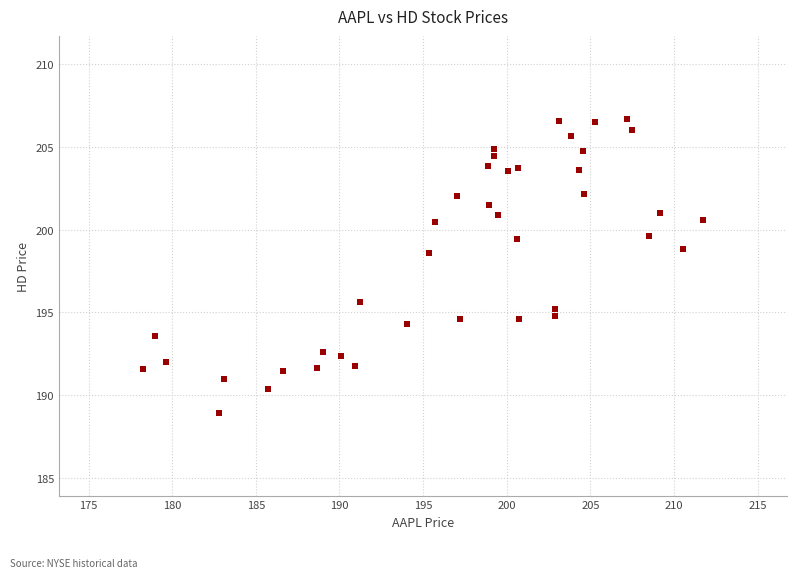

What is the range of Y values (max minus min)?

17.8